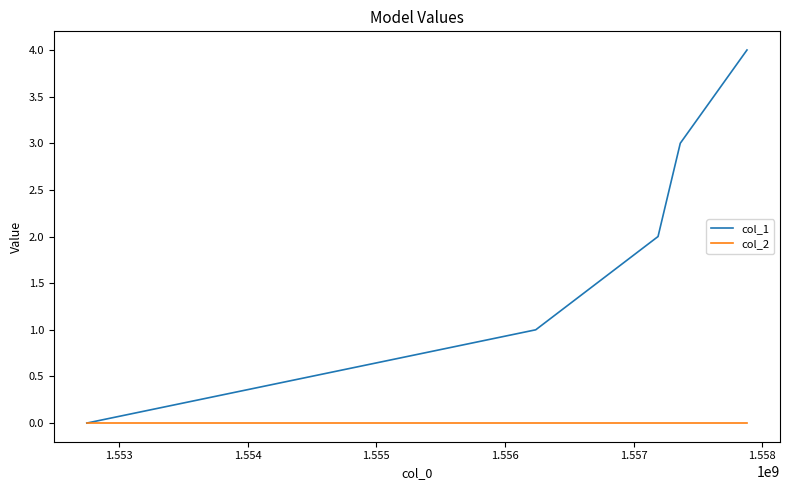

Which series has the largest total across all categories?

col_1